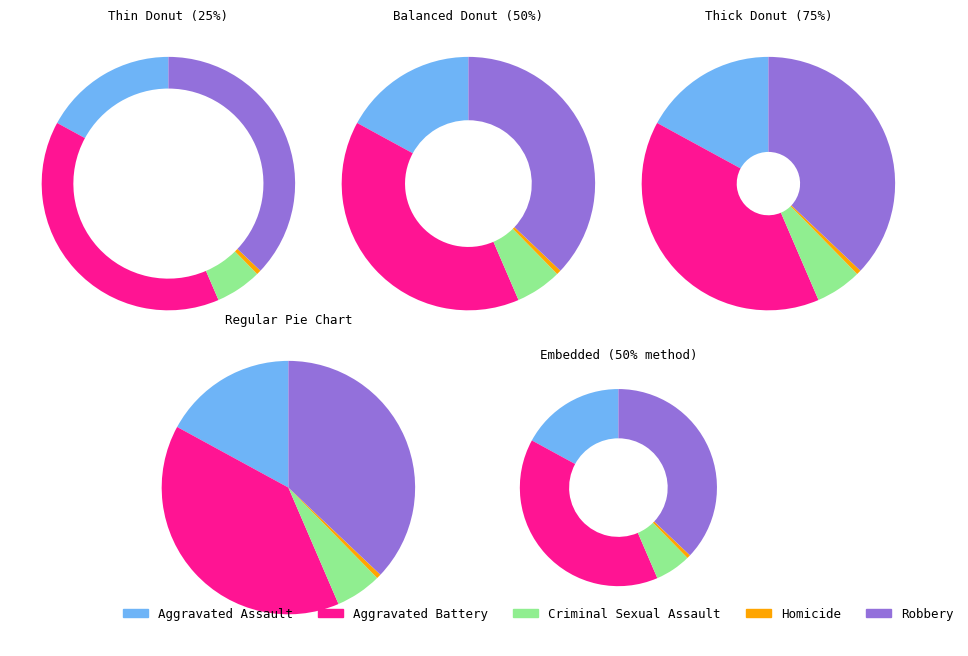

How many segments does this pie chart have?

5